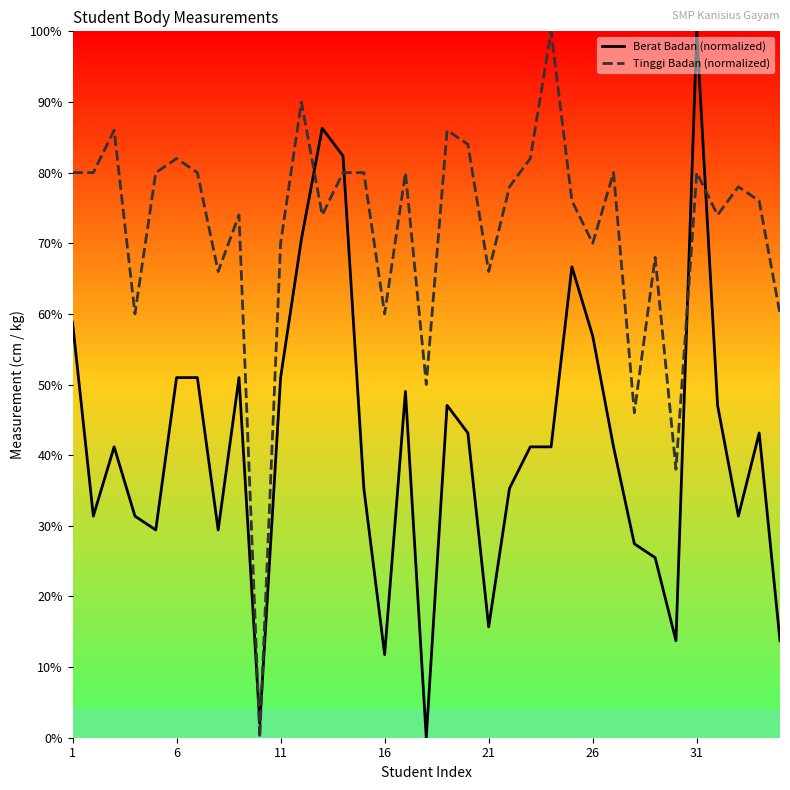

Reading left to right, what are all the values shown in this chart?

Berat Badan (normalized): 58.8	31.4	41.2	31.4	29.4	51.0	51.0	29.4	51.0	2.0	51.0	70.6	86.3	82.4	35.3	11.8	49.0	0.0	47.1	43.1	15.7	35.3	41.2	41.2	66.7	56.9	41.2	27.5	25.5	13.7	100.0	47.1	31.4	43.1	13.7
Tinggi Badan (normalized): 80.0	80.0	86.0	60.0	80.0	82.0	80.0	66.0	74.0	0.0	70.0	90.0	74.0	80.0	80.0	60.0	80.0	50.0	86.0	84.0	66.0	78.0	82.0	100.0	76.0	70.0	80.0	46.0	68.0	38.0	80.0	74.0	78.0	76.0	60.0